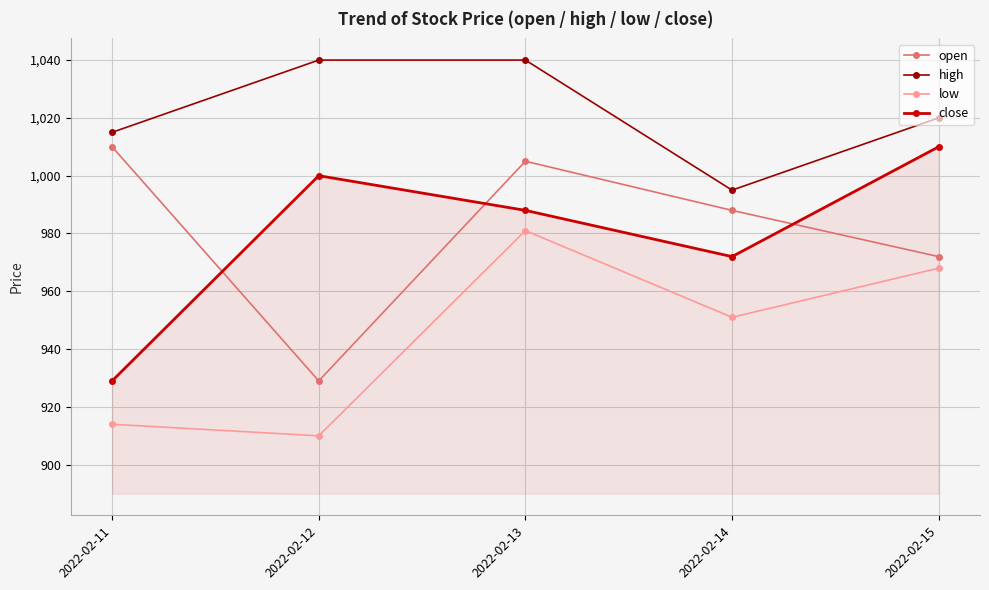

Which series ends up on top after the final intersection of close and open?

close